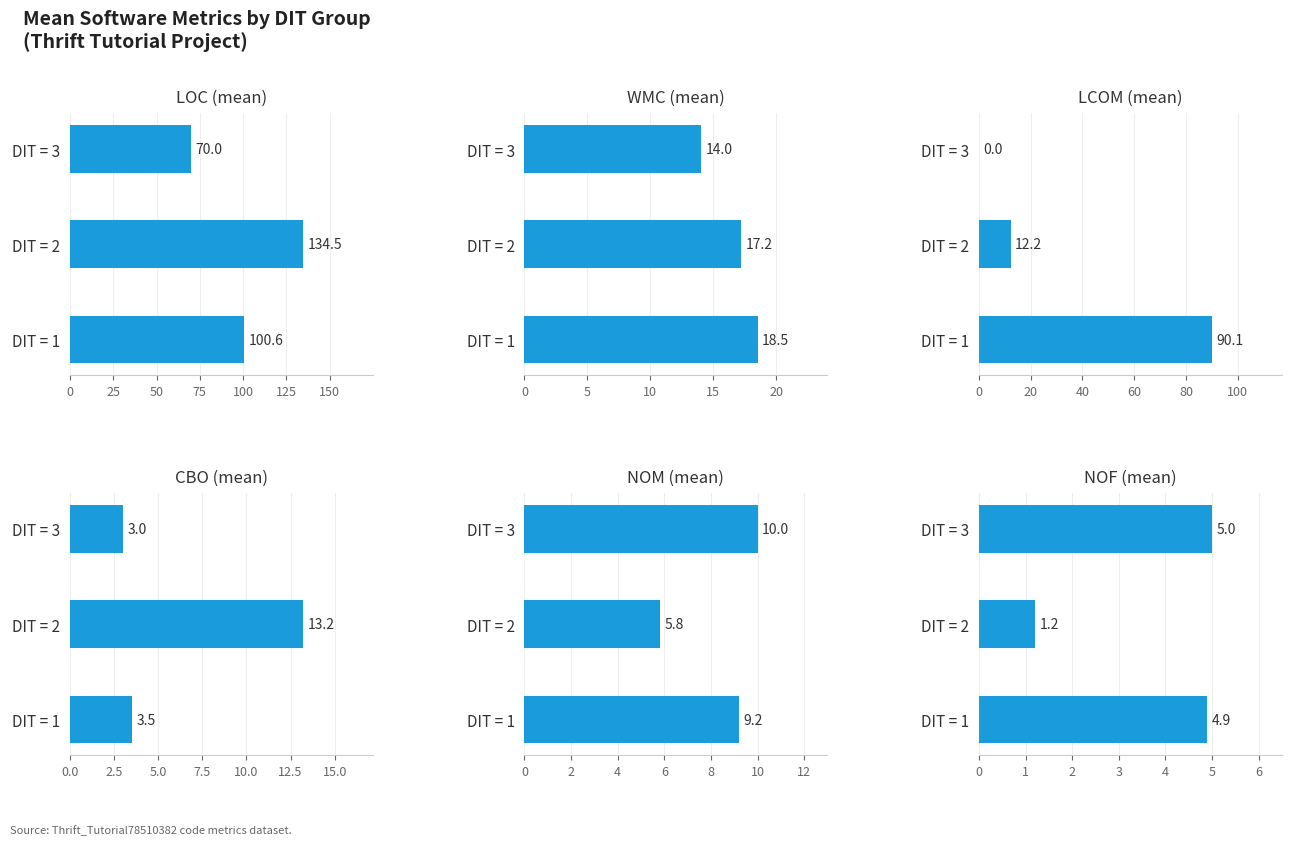

What is the value of the LOC (mean) bar at the 1st from the left?

100.6